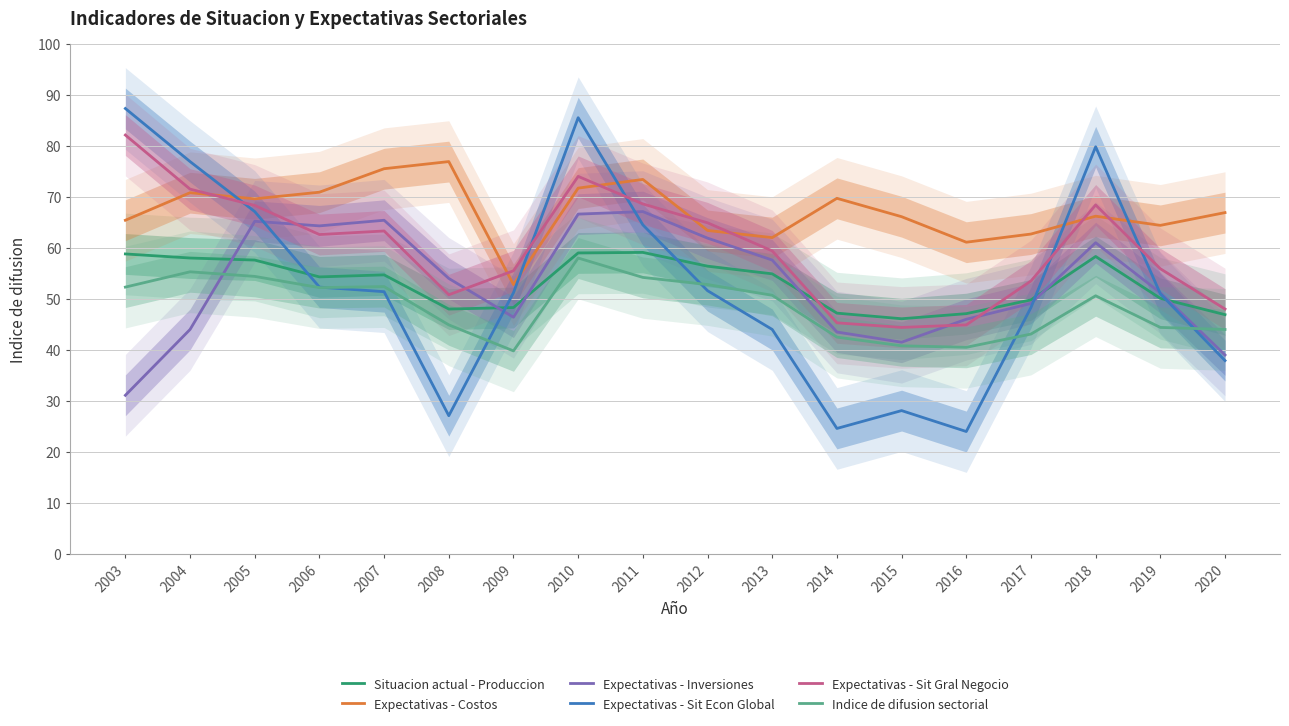

What is the difference between the Expectativas - Costos values at 2012 and 2003?

2.0